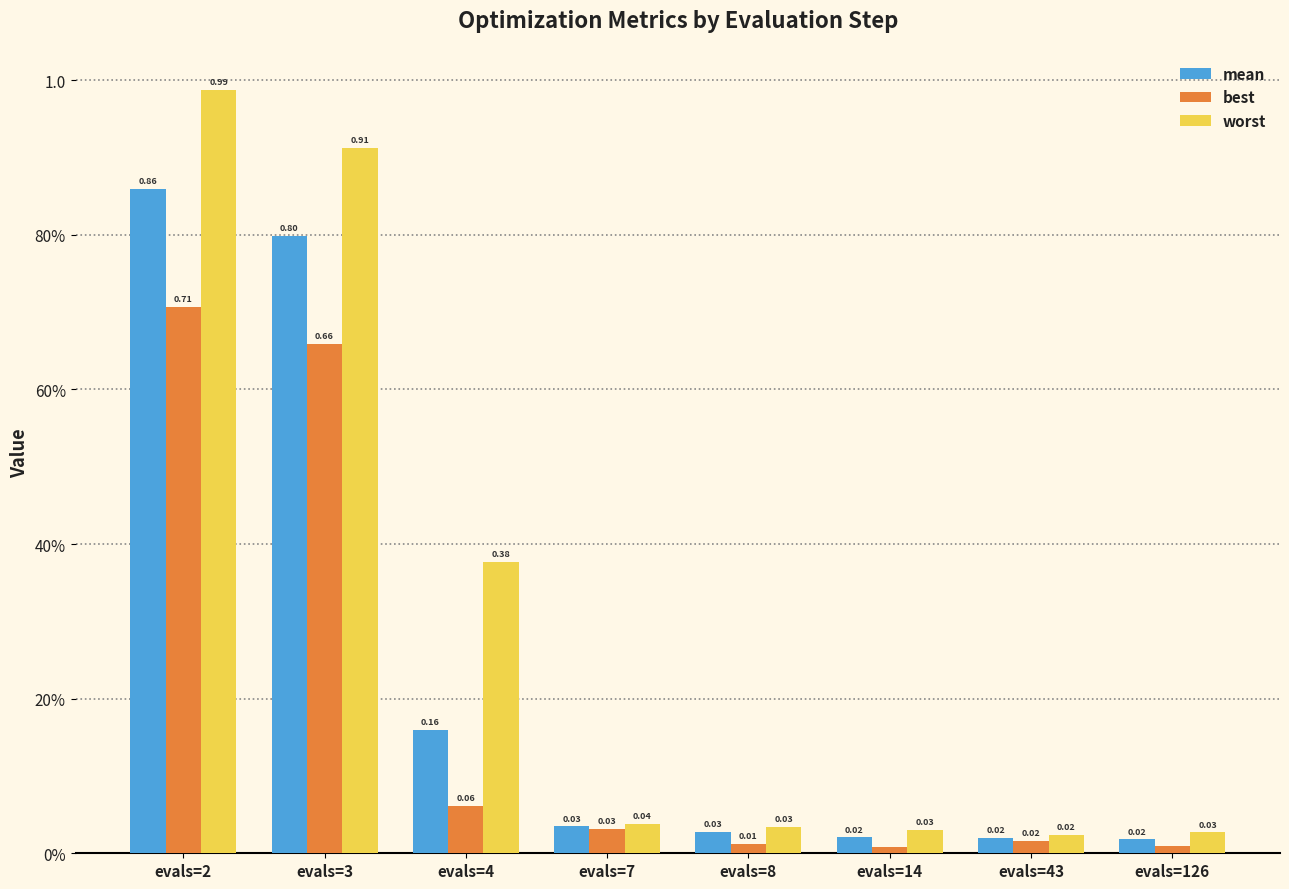

What are all the series names shown in the legend?

mean, best, worst